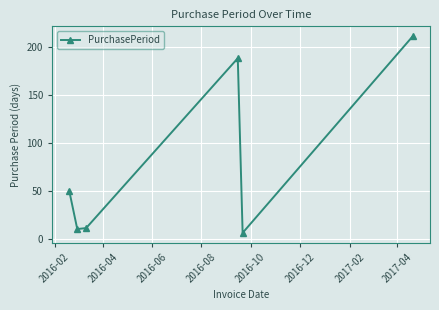

What is the smallest value displayed?

6